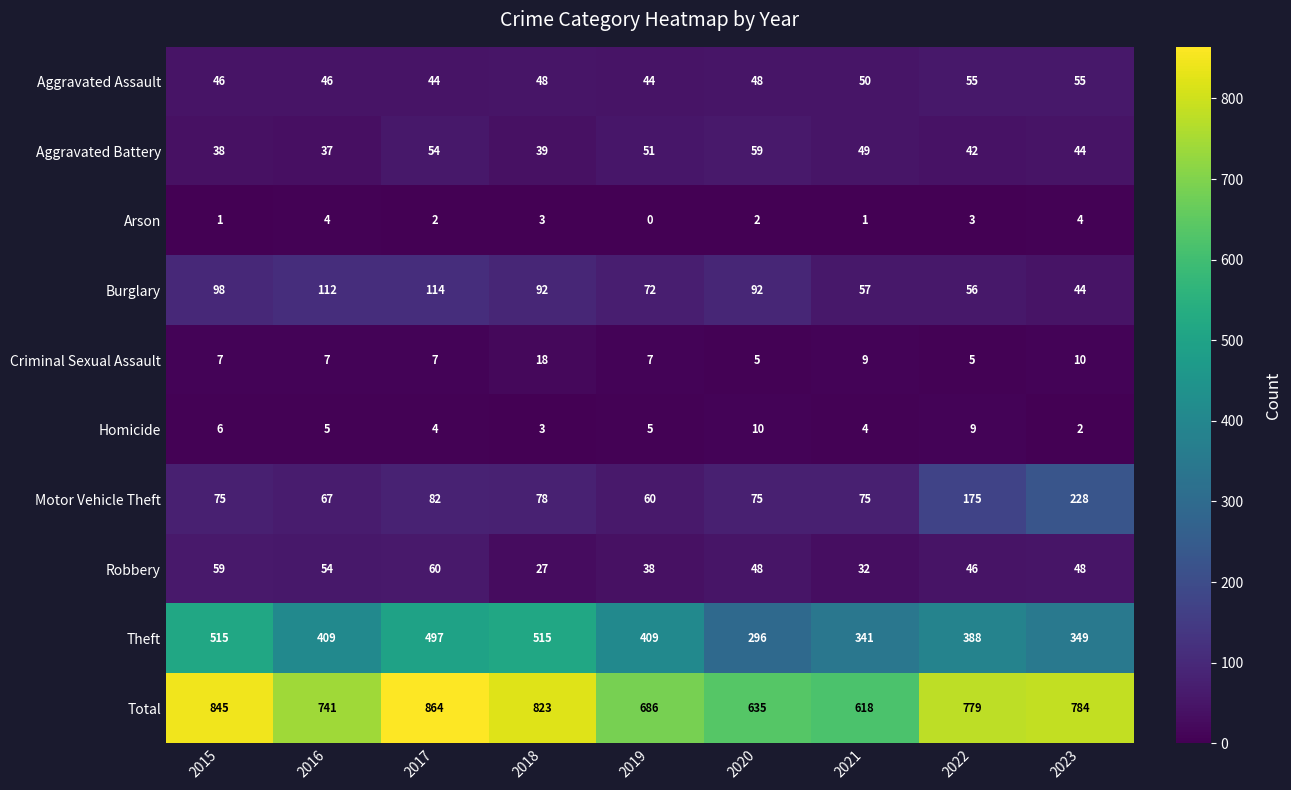

Rank the series at 2016 from lowest to highest value.

Arson, Homicide, Criminal Sexual Assault, Aggravated Battery, Aggravated Assault, Robbery, Motor Vehicle Theft, Burglary, Theft, Total